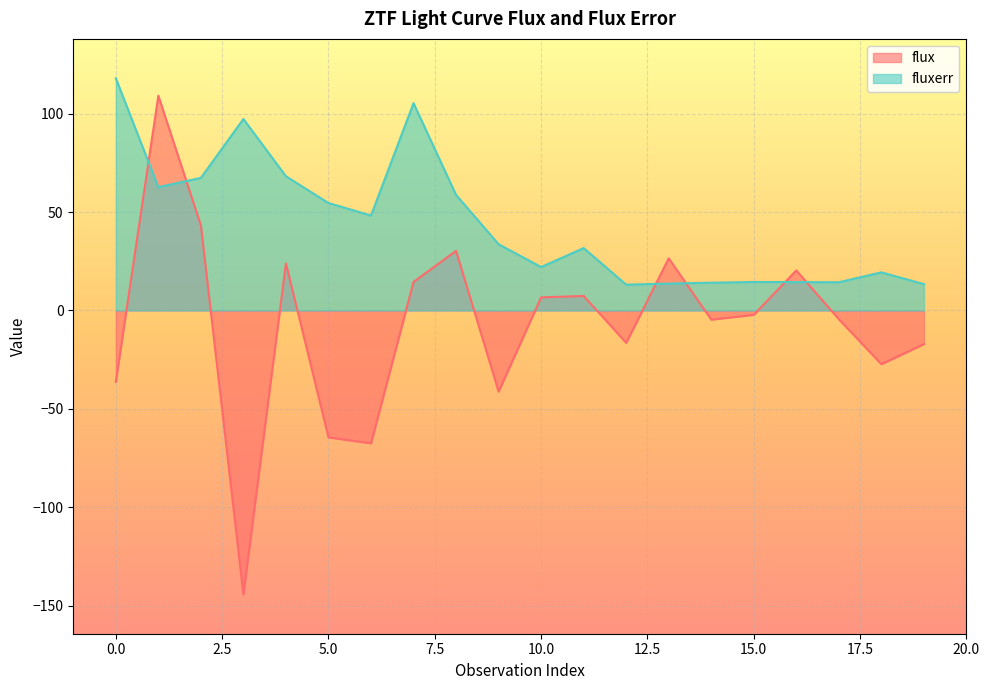

Where do fluxerr and flux first cross each other?

0 and 1